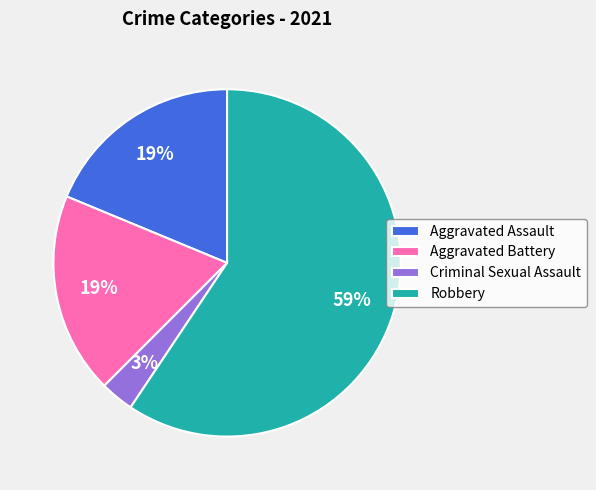

To the nearest percent, what is the difference between the largest and smallest slice percentages?

56%